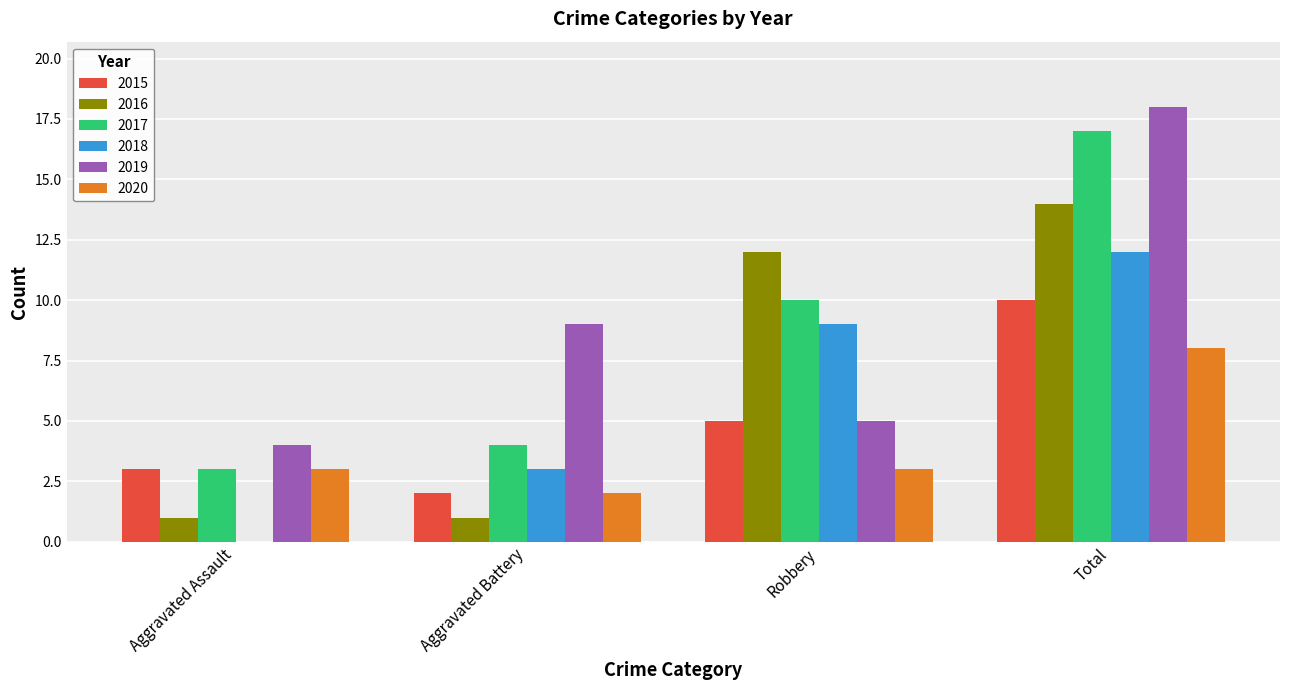

At which category is the sum across all series the highest?

Total